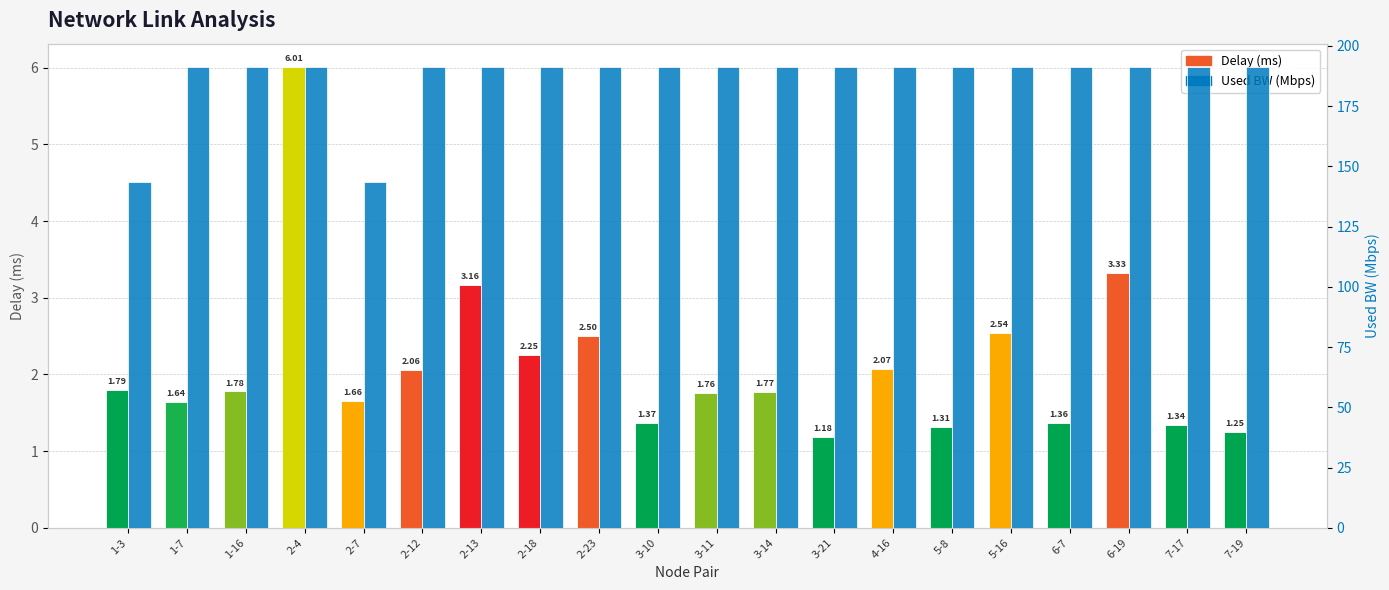

At how many categories does at least one series exceed 35?

20